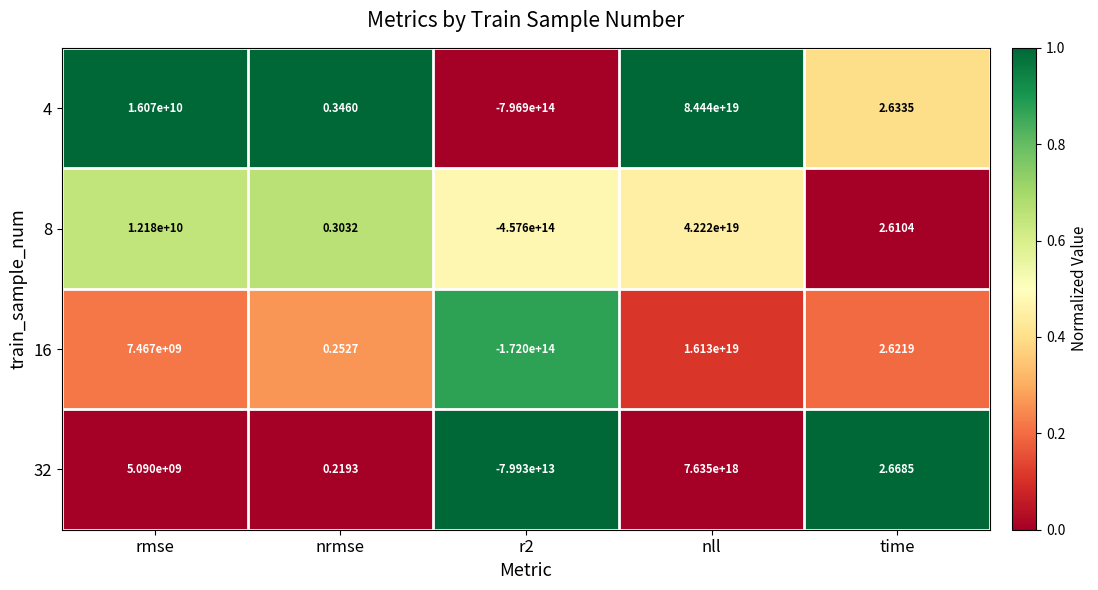

Which series has the largest range (max minus min)?

4